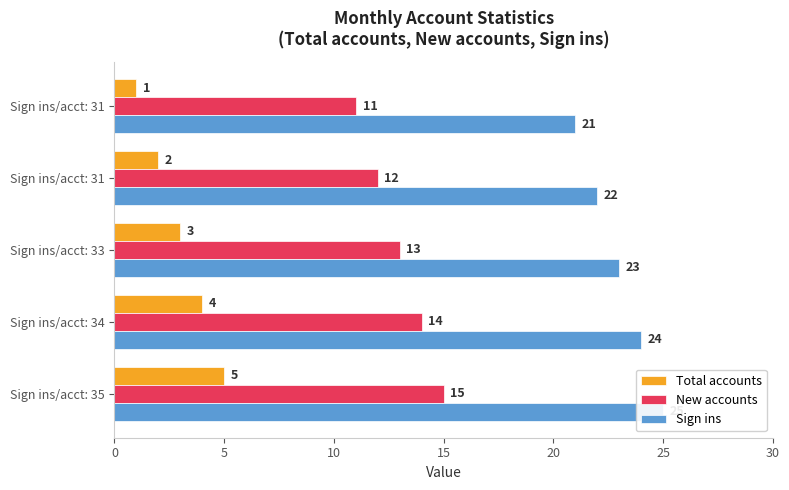

Is the value of New accounts at Sign ins/acct: 33 greater than the value of Sign ins at Sign ins/acct: 34?

No